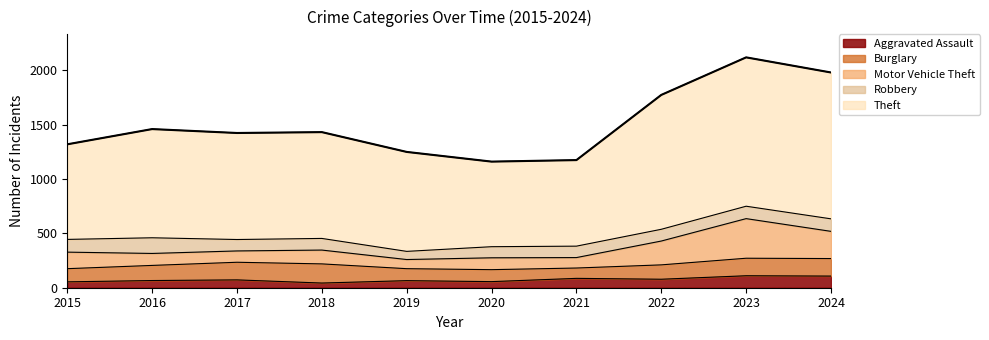

What is the spread (max minus min) of values at 2016?

933